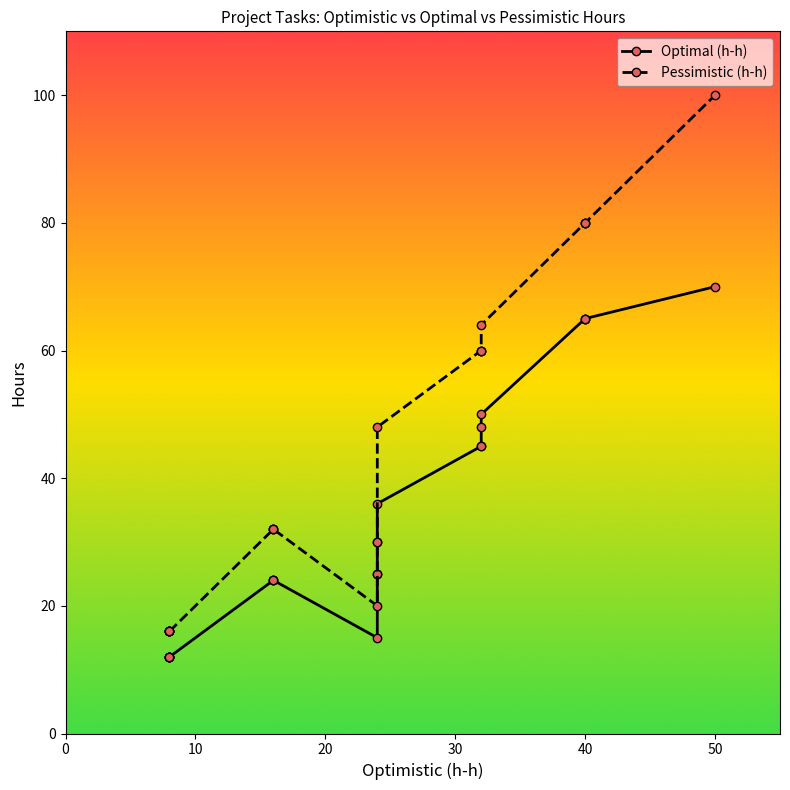

What is the smallest value displayed?

12